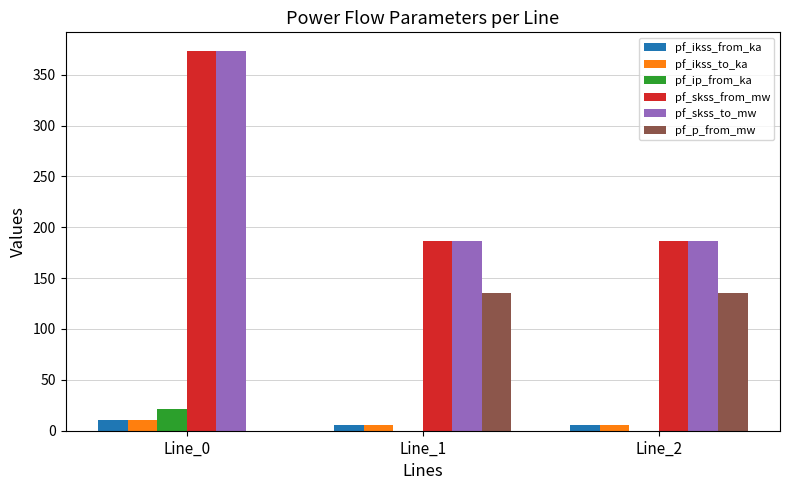

What is the spread (max minus min) of values at Line_1?

186.5